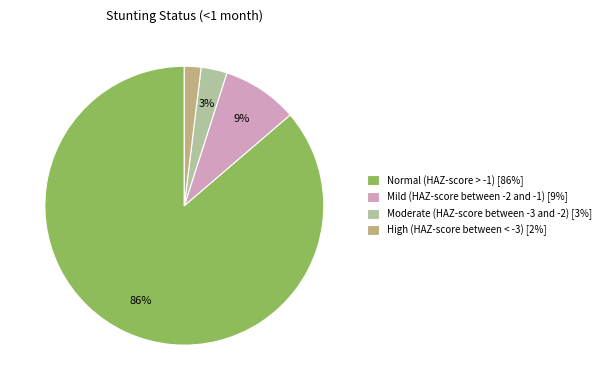

True or false: Moderate (HAZ-score between -3 and -2) accounts for 3% of the total.

True